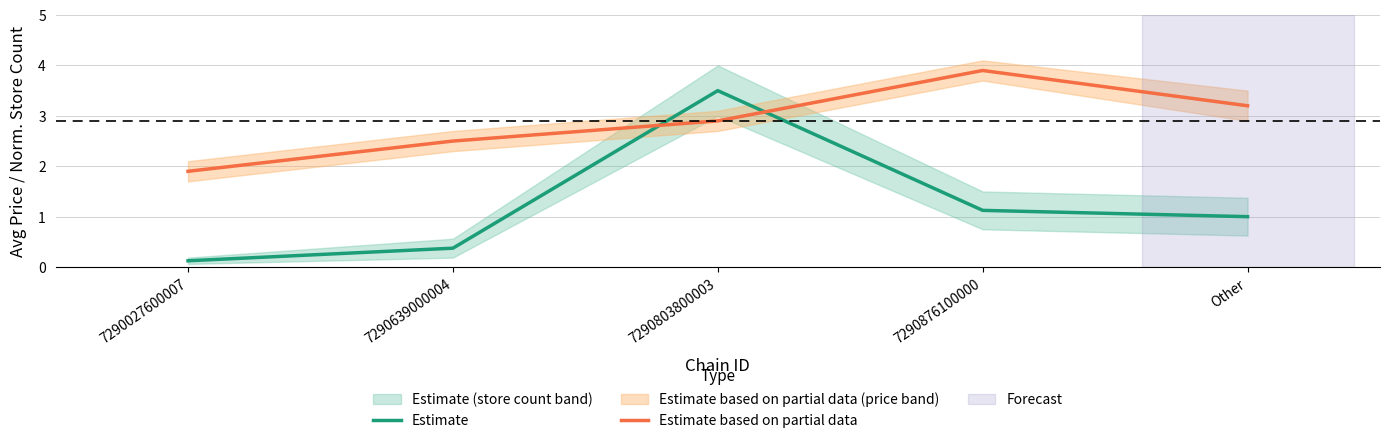

What is the sum of the Estimate values at 7290639000004 and Other?

1.4